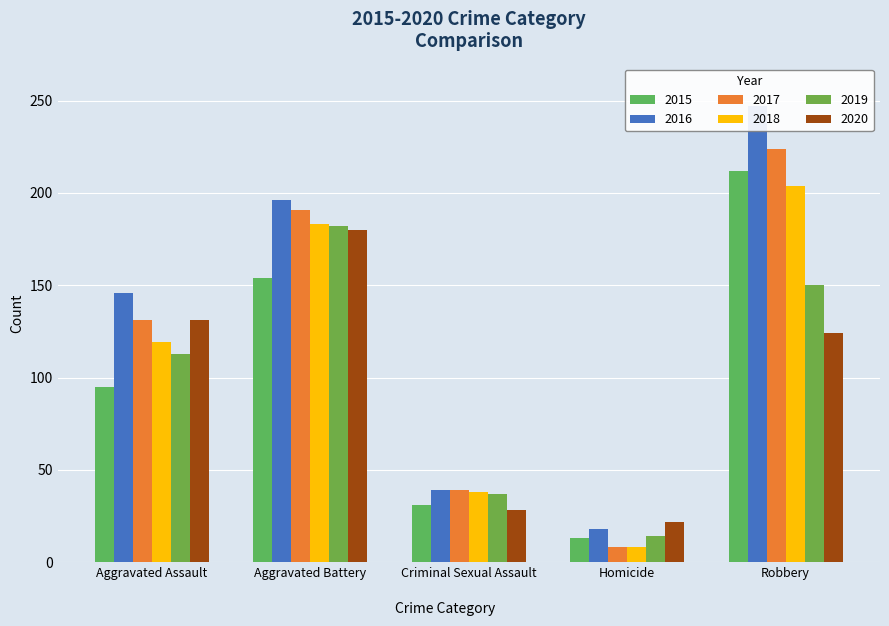

Reading left to right, what are all the values shown in this chart?

2015: Aggravated Assault=95	Aggravated Battery=154	Criminal Sexual Assault=31	Homicide=13	Robbery=212
2016: Aggravated Assault=146	Aggravated Battery=196	Criminal Sexual Assault=39	Homicide=18	Robbery=247
2017: Aggravated Assault=131	Aggravated Battery=191	Criminal Sexual Assault=39	Homicide=8	Robbery=224
2018: Aggravated Assault=119	Aggravated Battery=183	Criminal Sexual Assault=38	Homicide=8	Robbery=204
2019: Aggravated Assault=113	Aggravated Battery=182	Criminal Sexual Assault=37	Homicide=14	Robbery=150
2020: Aggravated Assault=131	Aggravated Battery=180	Criminal Sexual Assault=28	Homicide=22	Robbery=124